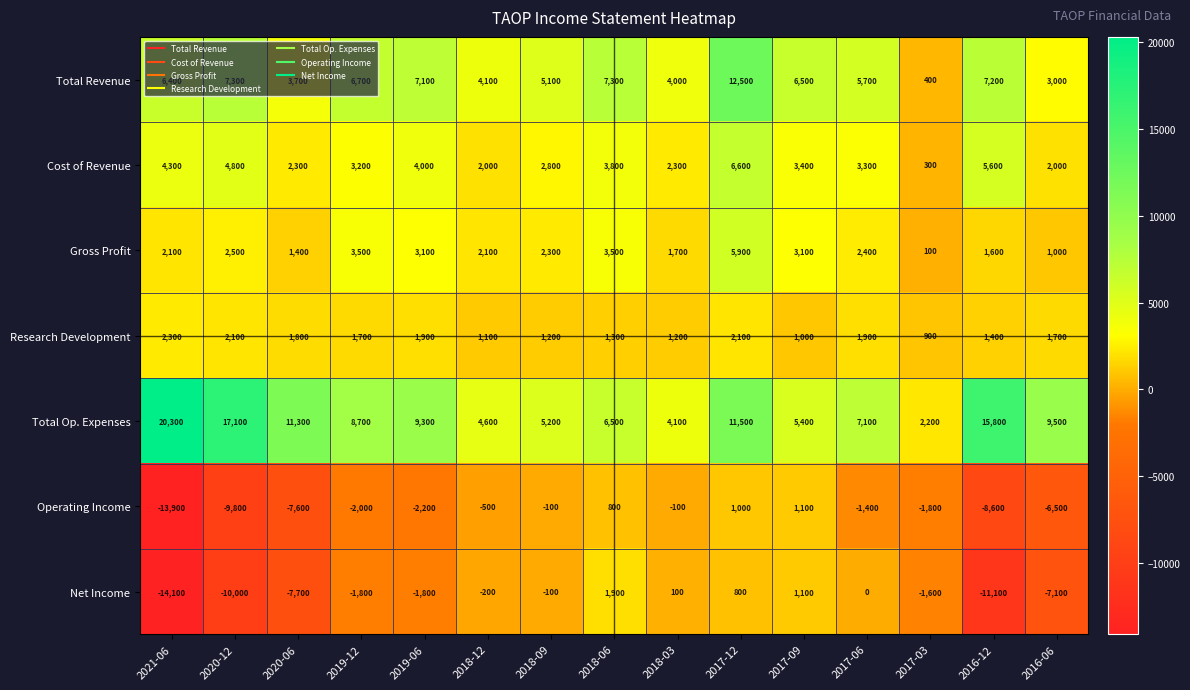

Which series has the widest spread of values?

Total Op. Expenses